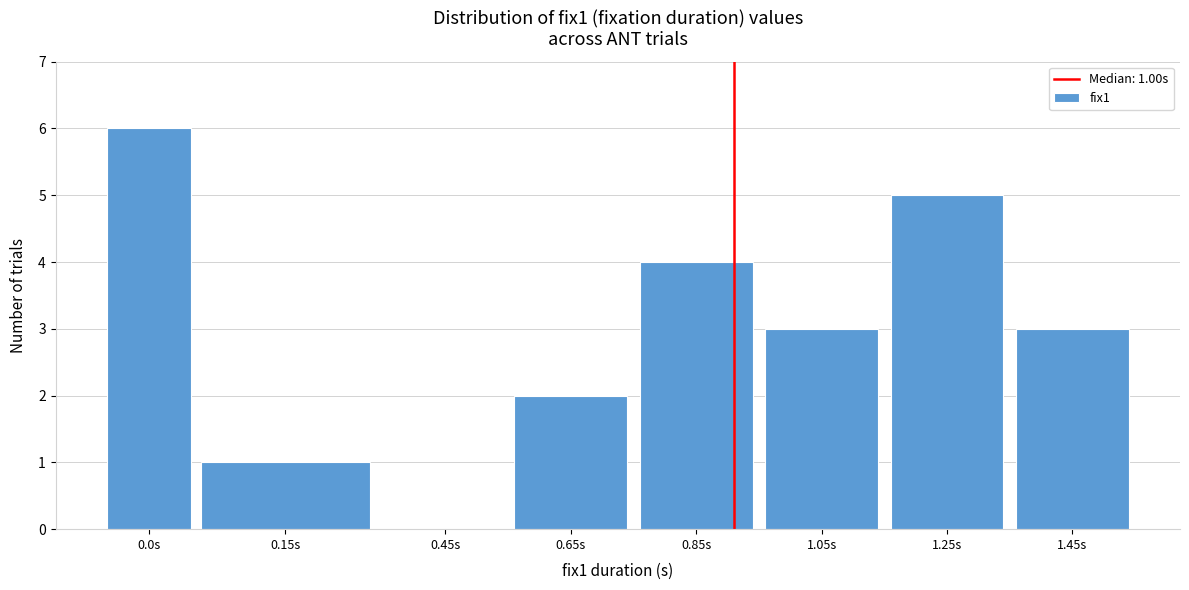

Reading right to left, list all the values displayed in this chart.

1.45s=3	1.25s=5	1.05s=3	0.85s=4	0.65s=2	0.45s=0	0.15s=1	0.0s=6